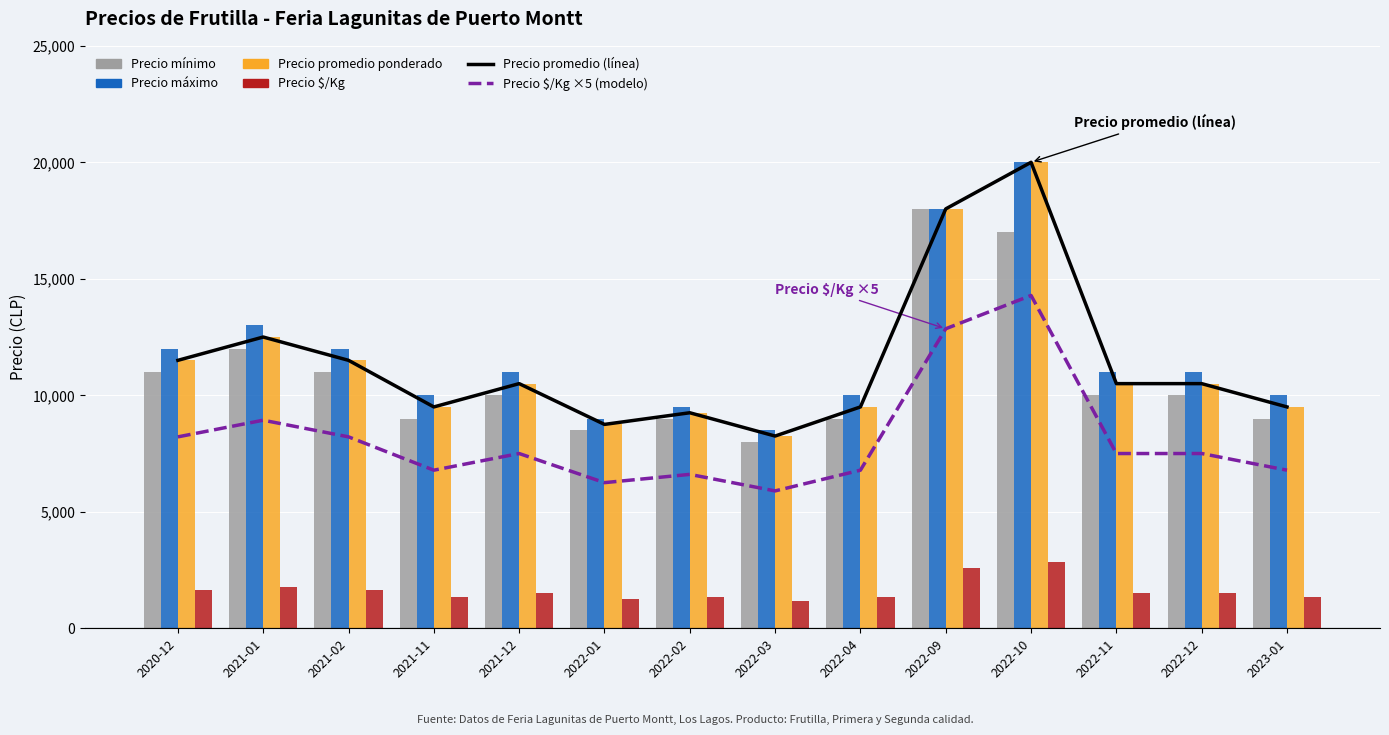

What is the difference between the second highest and second lowest values in the Precio maximo series?

9000